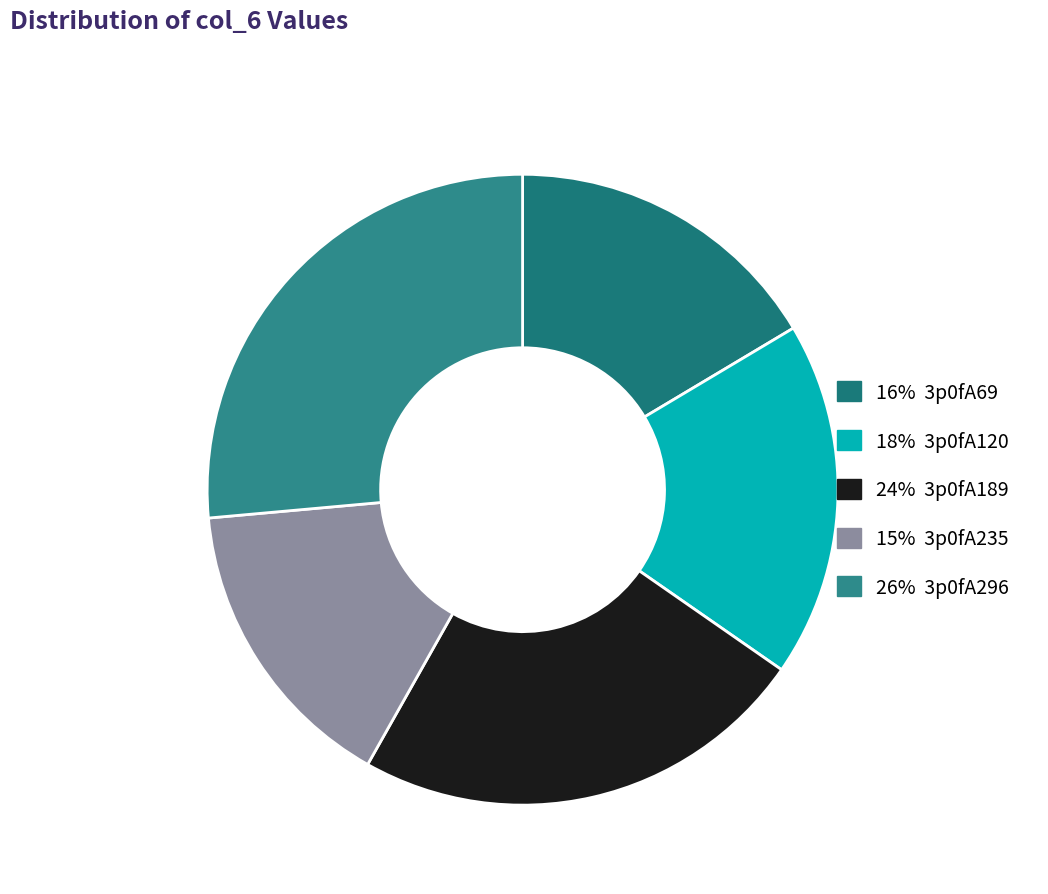

How many slices are in this pie chart?

5